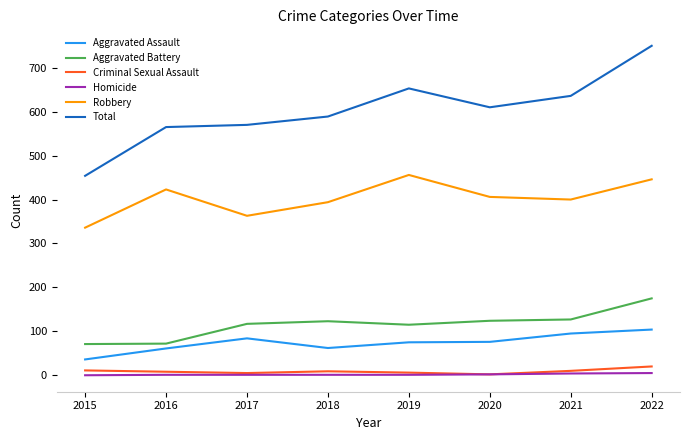

At which category is the sum across all series the highest?

2022